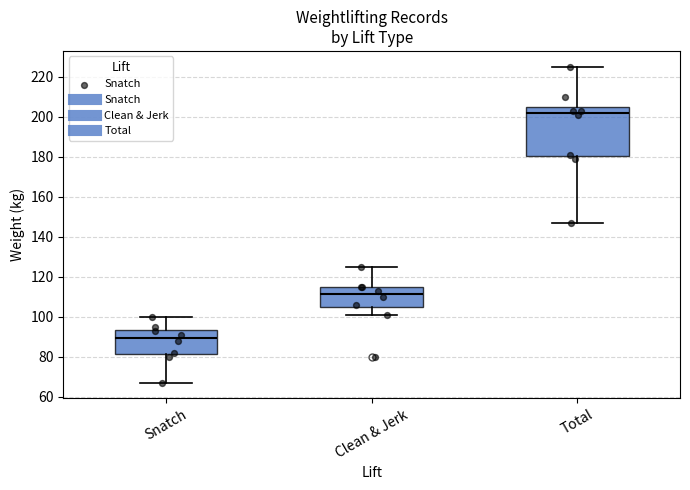

Which box is the tallest, from its lower edge to its upper edge?

Total